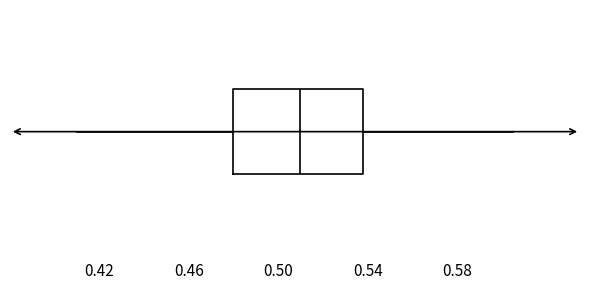

Transcribe this box plot: give where the median line is, the range the box spans, and where the two whiskers end, as read against the x-axis. The values are not printed on the chart, so give them approximately, as read against the axis.

median 0.510, box 0.480 to 0.540, whiskers 0.410 to 0.605